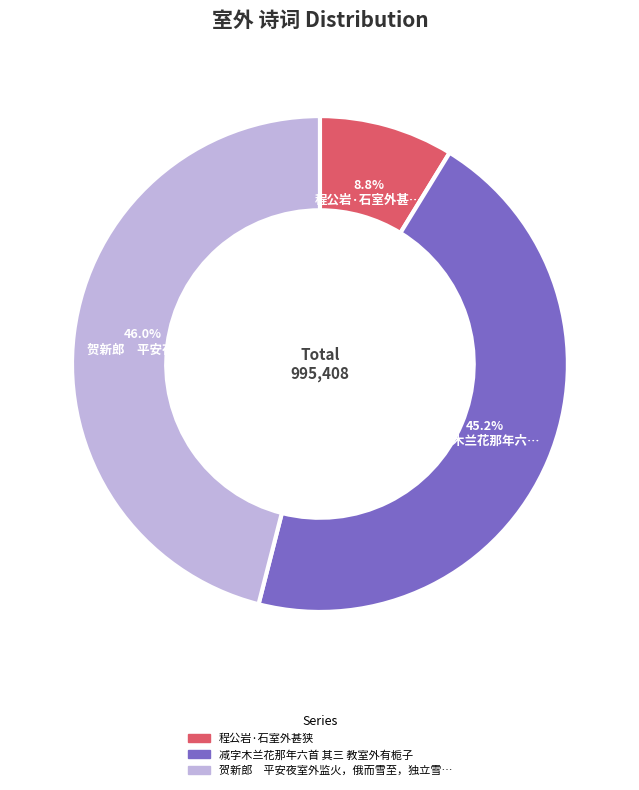

Does any single category account for the majority?

No